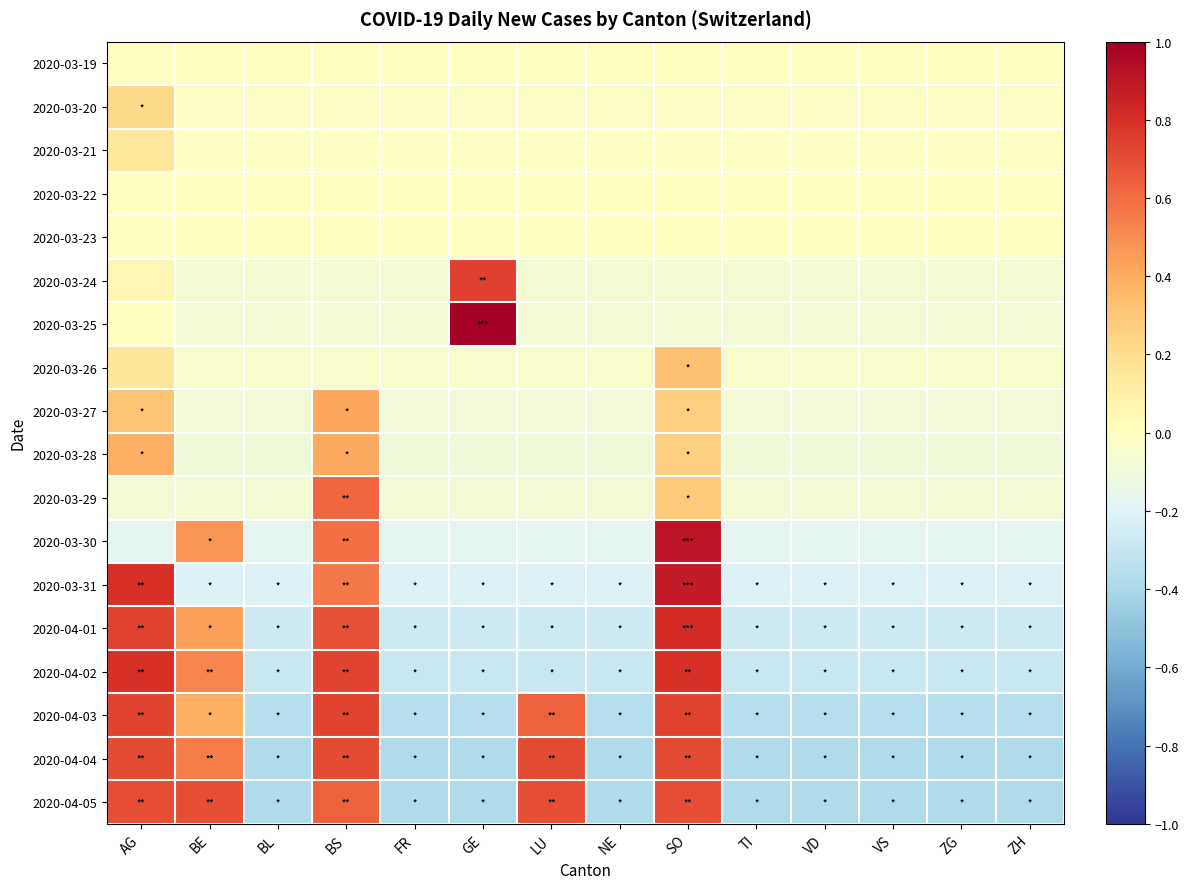

At BS, list the series in order from largest to smallest.

2020-04-02, 2020-04-03, 2020-04-04, 2020-04-01, 2020-04-05, 2020-03-29, 2020-03-30, 2020-03-31, 2020-03-27, 2020-03-28, 2020-03-19, 2020-03-22, 2020-03-23, 2020-03-21, 2020-03-20, 2020-03-26, 2020-03-24, 2020-03-25